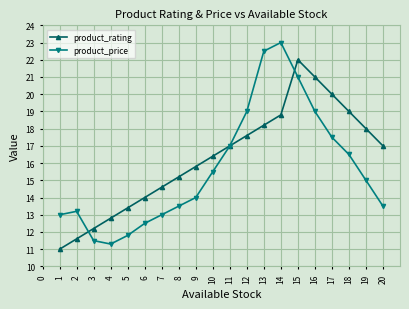

What is the approximate value of product_price at 7?

13.0